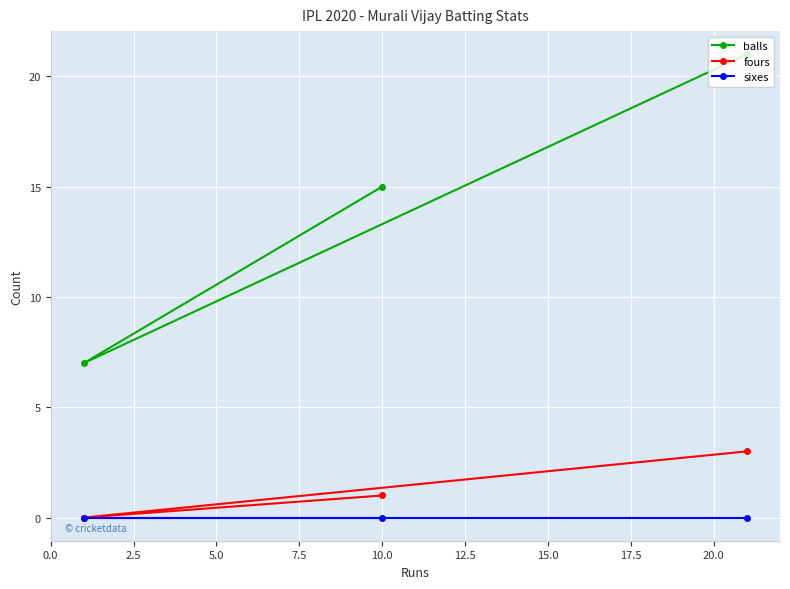

Which series has the widest spread of values?

balls